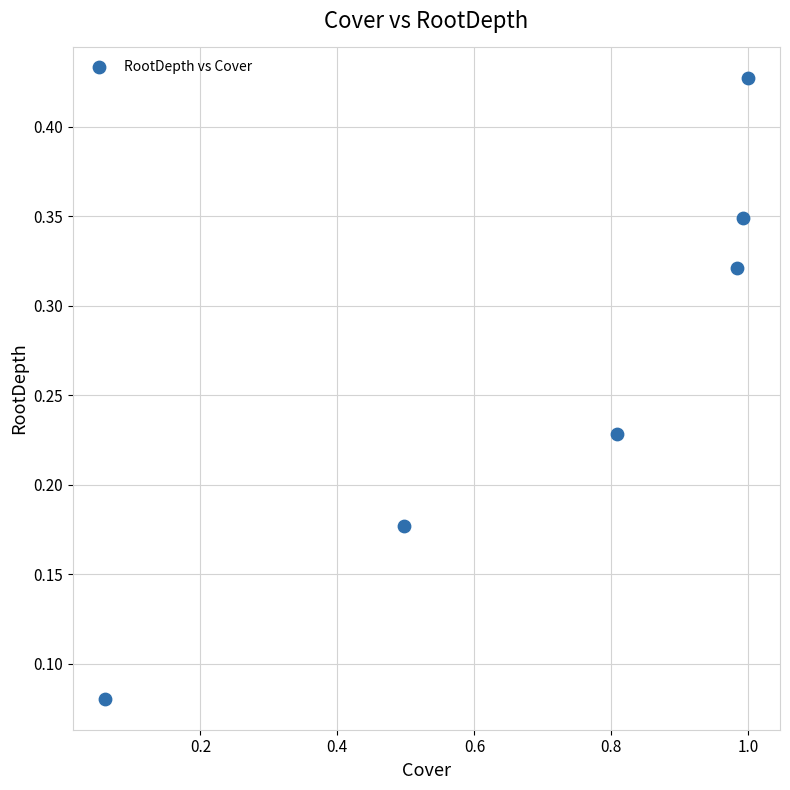

What is the range of X values (max minus min)?

0.9